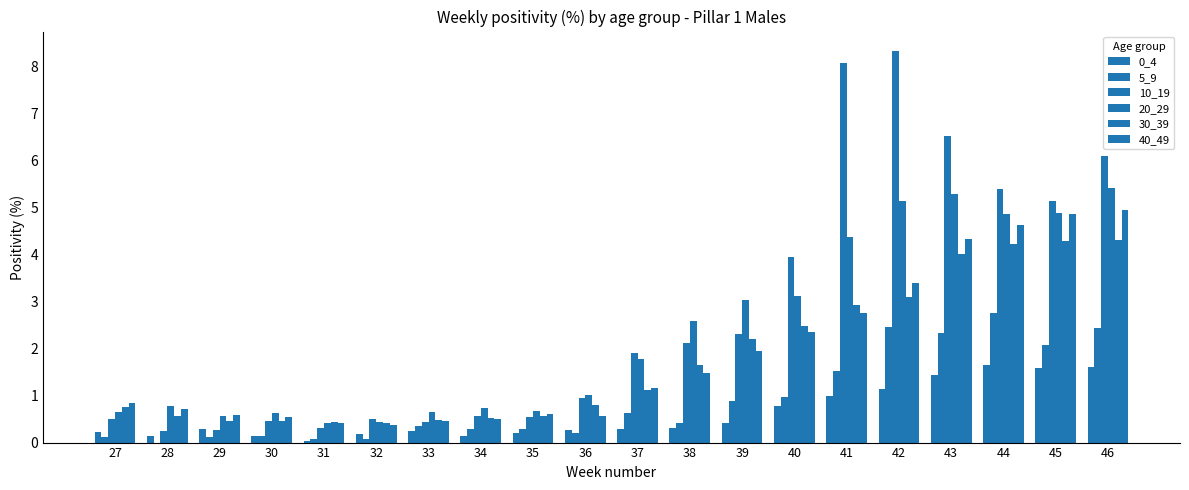

The 40_49 series shows 1.9 at 39. True or false?

True